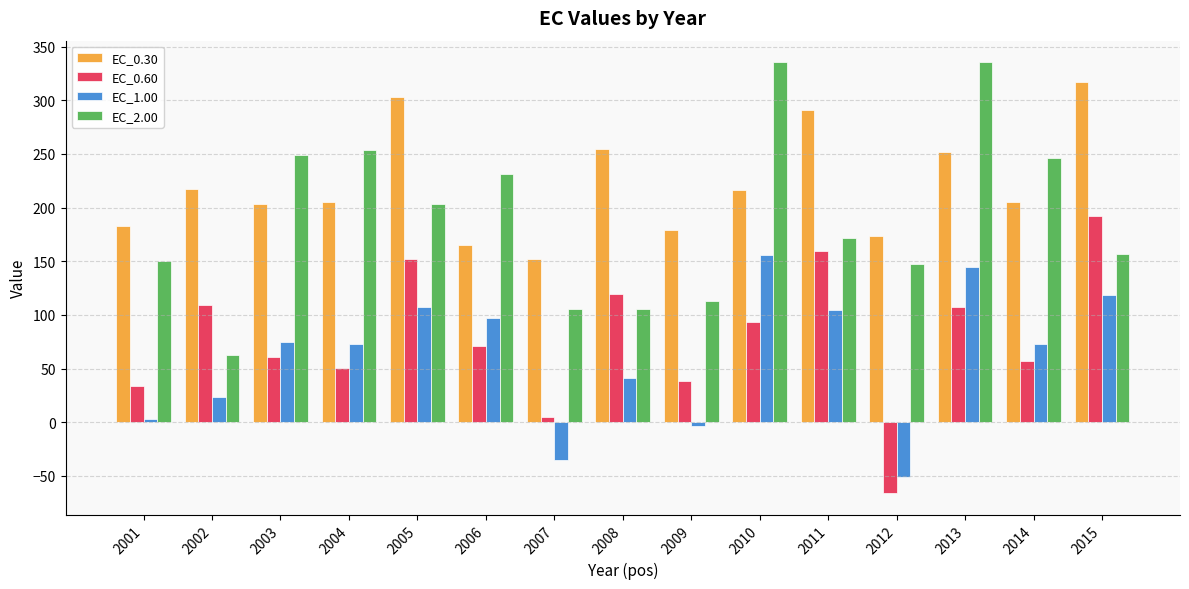

How many negative values does the EC_0.60 series have?

1